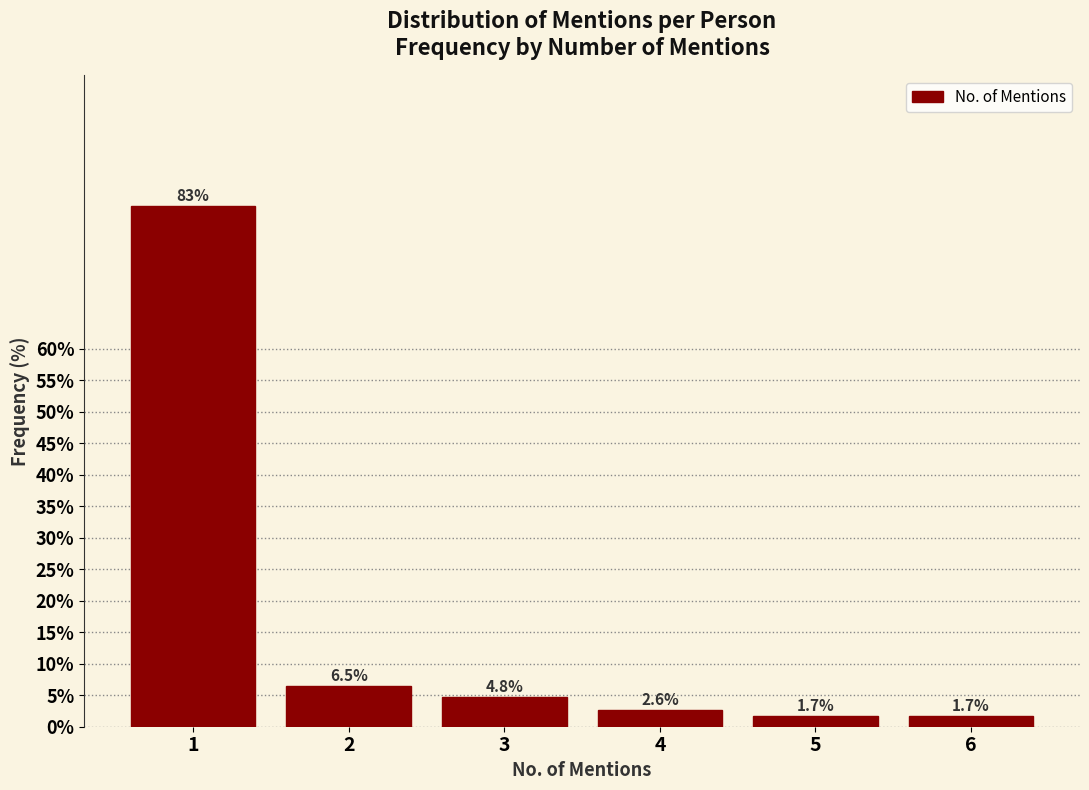

Reading left to right, extract all data points from this chart.

82.7	6.5	4.8	2.6	1.7	1.7